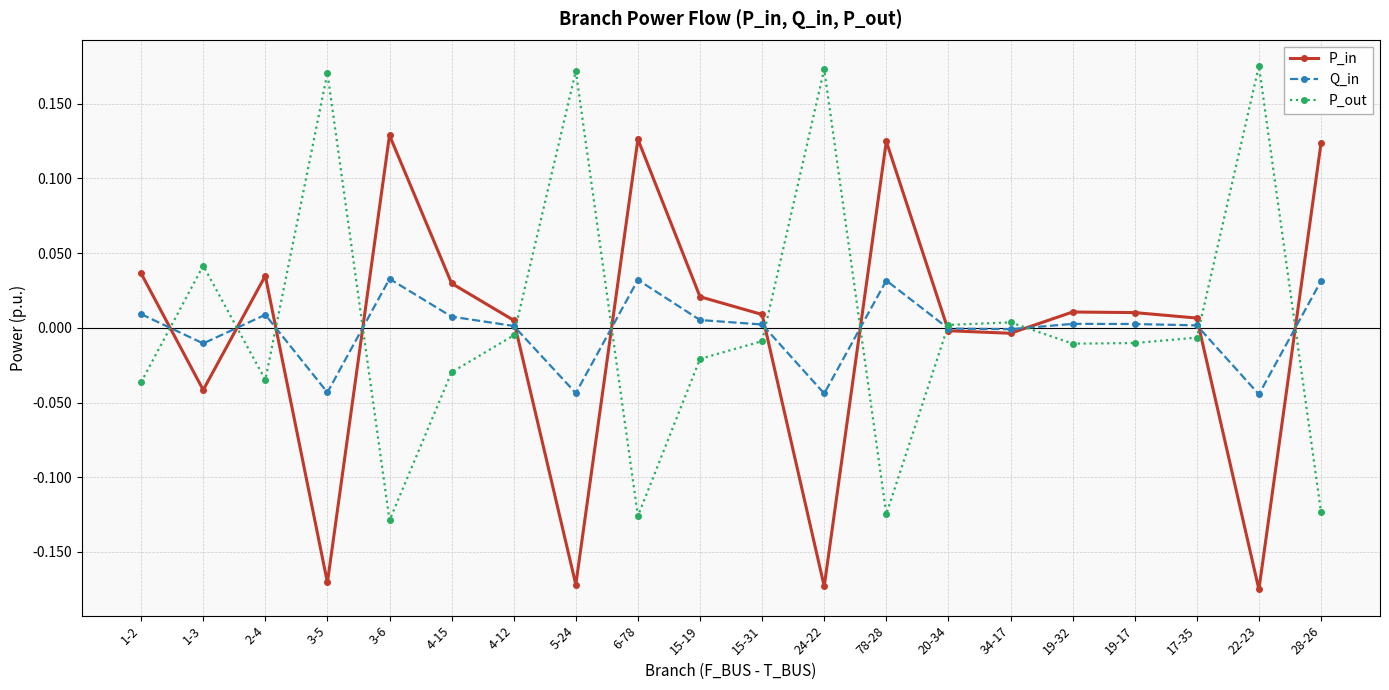

At how many categories does at least one series exceed 0?

20